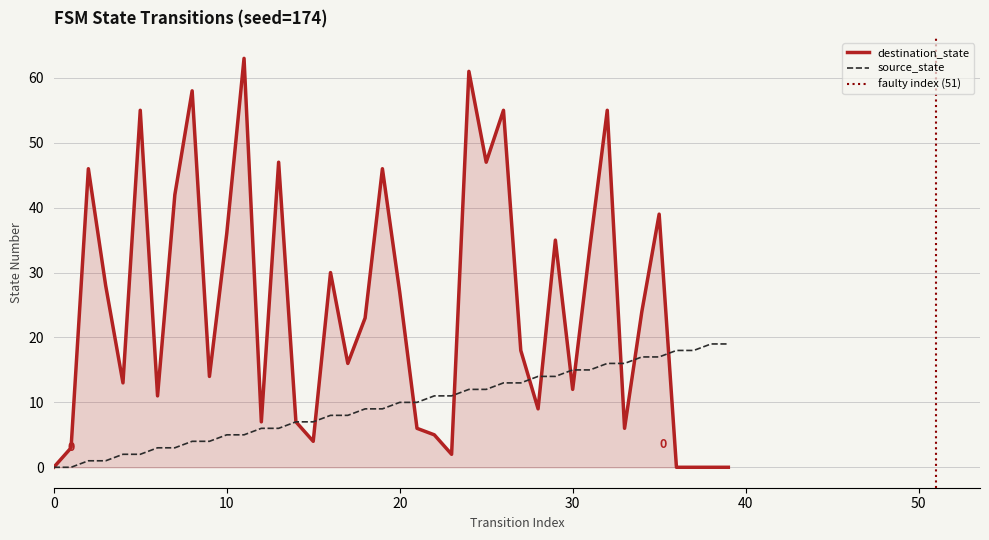

Where is source_state nearest to the value 9?

18